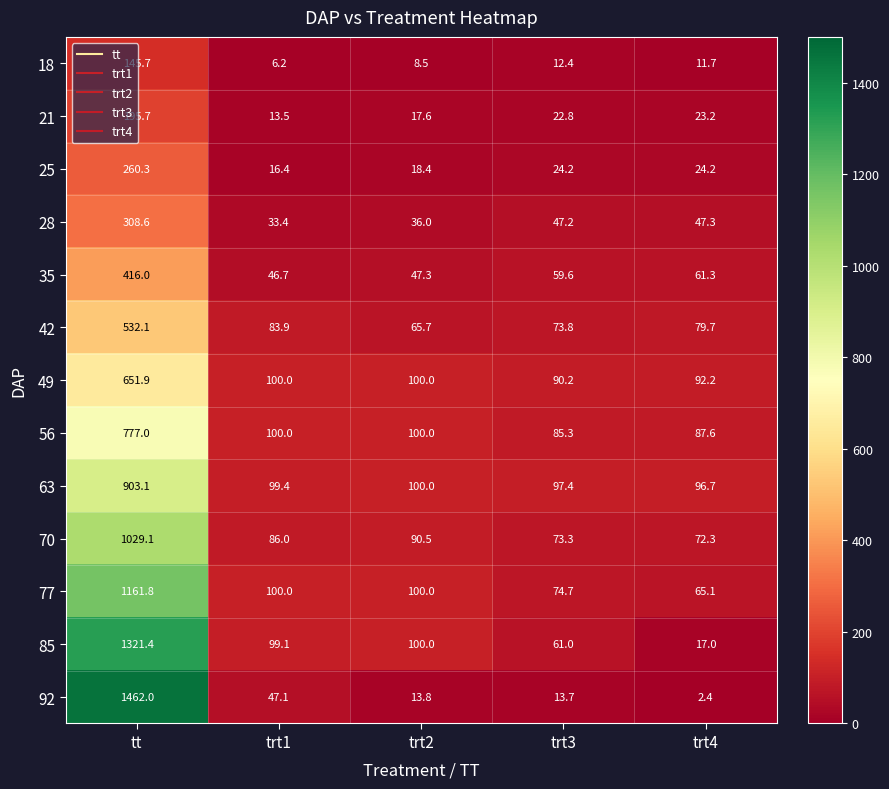

What is the minimum value shown in the chart?

2.4